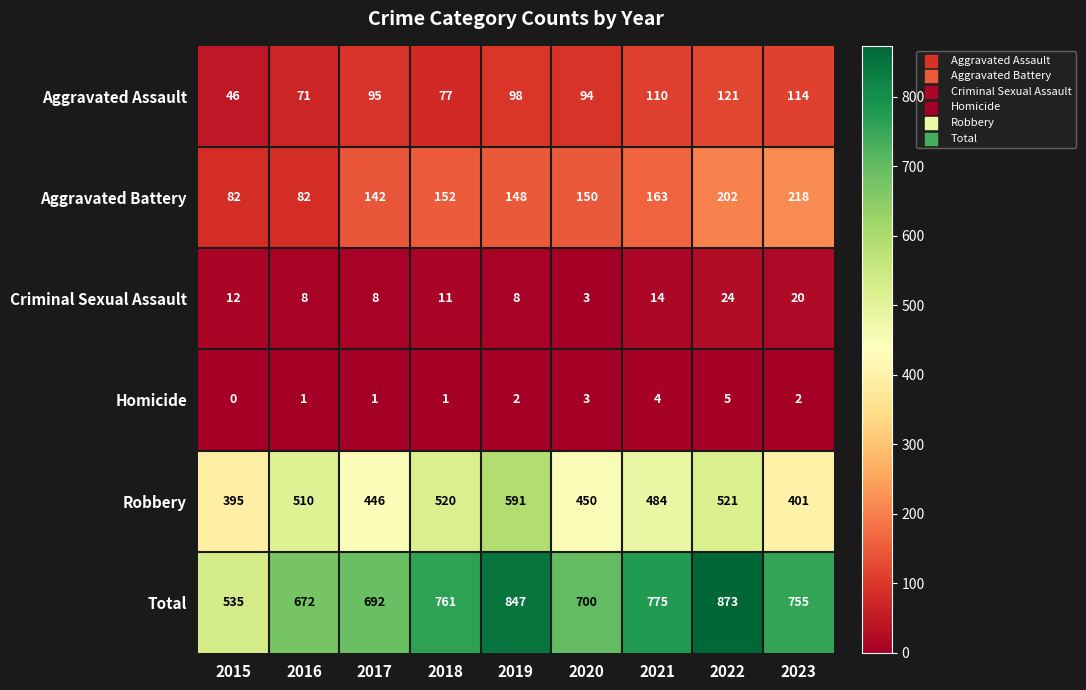

What is the average value of the Aggravated Assault series?

92